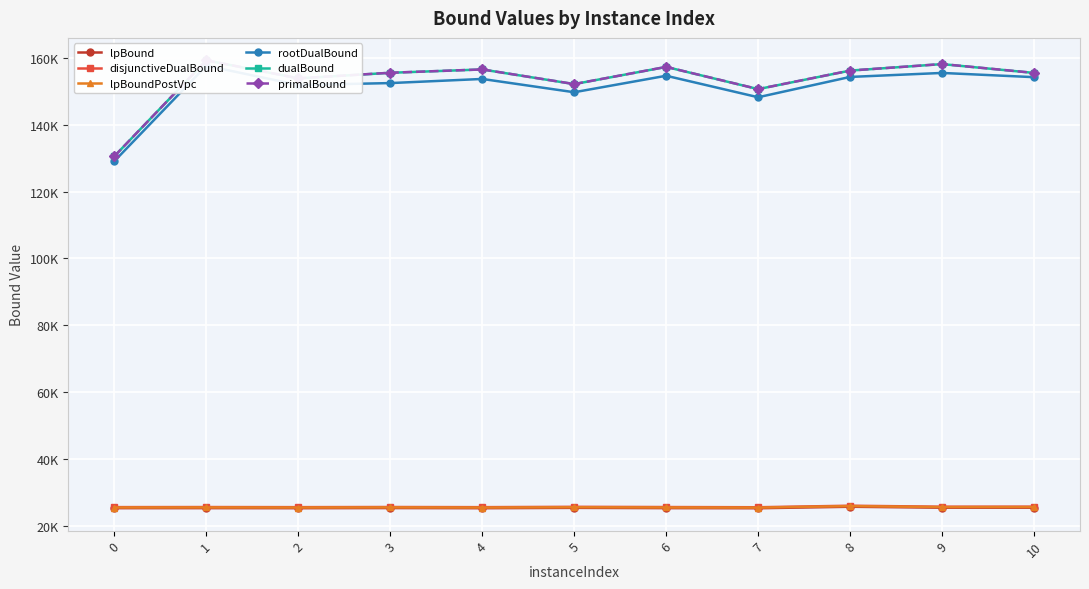

What are all the series names shown in the legend?

lpBound, disjunctiveDualBound, lpBoundPostVpc, rootDualBound, dualBound, primalBound